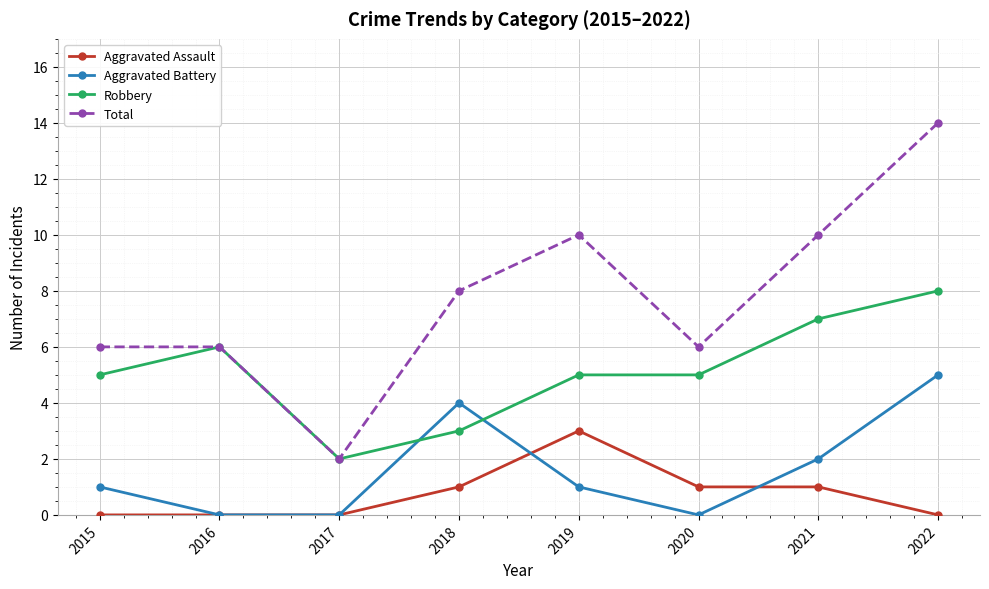

Does the chart display data point markers on the line(s)?

Yes